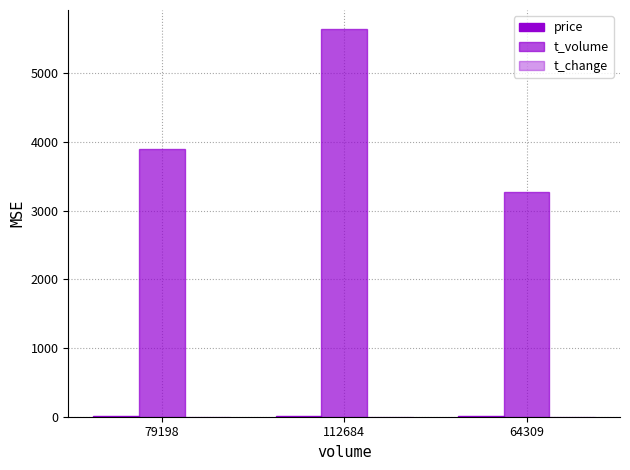

What is the difference between the maximum and second lowest values in the t_change series?

0.2